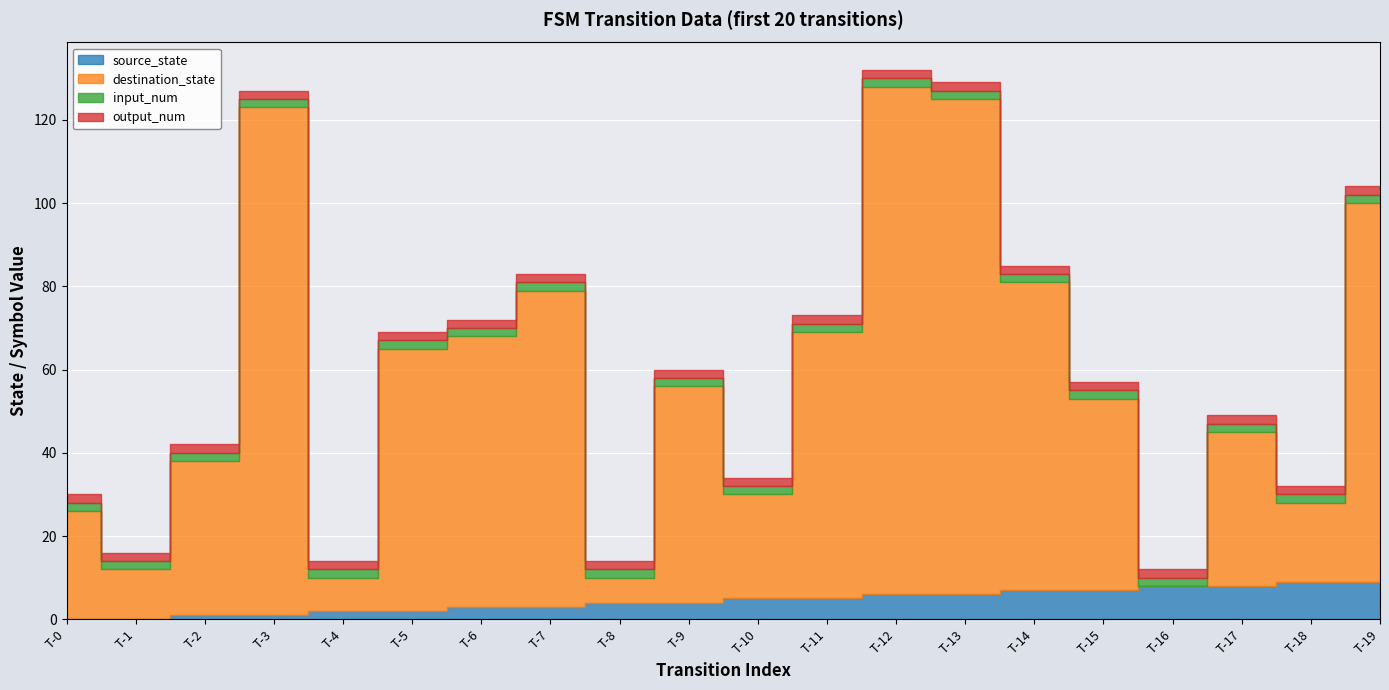

Is it true that output_num equals 4 at 10?

False